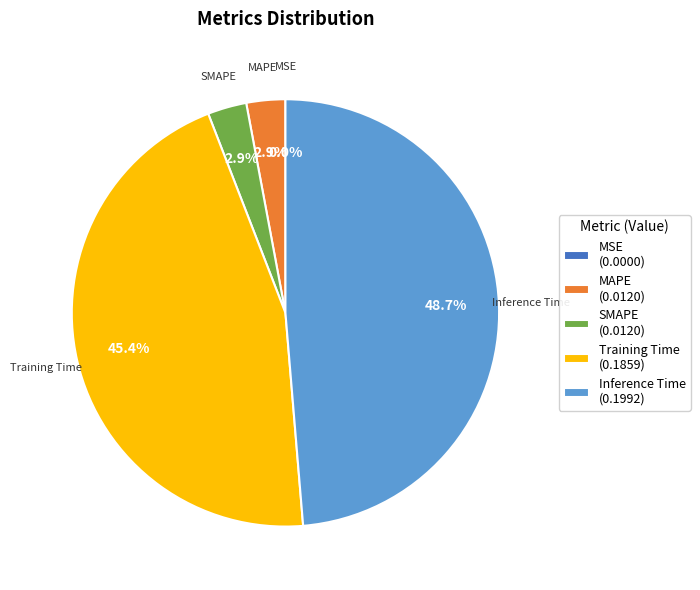

What percentage is NOT represented by Inference Time (0.1992)?

51.3%